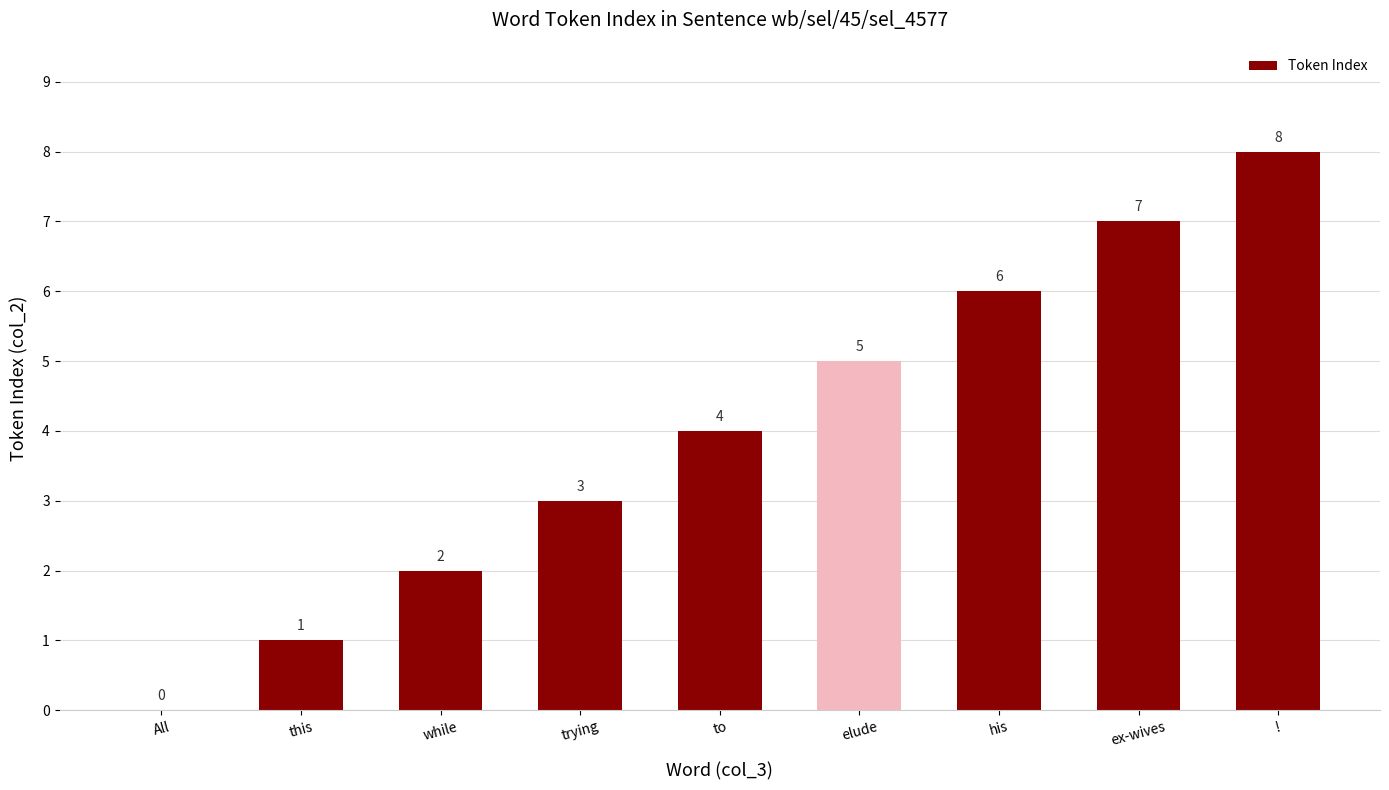

What is the sum of all values?

36